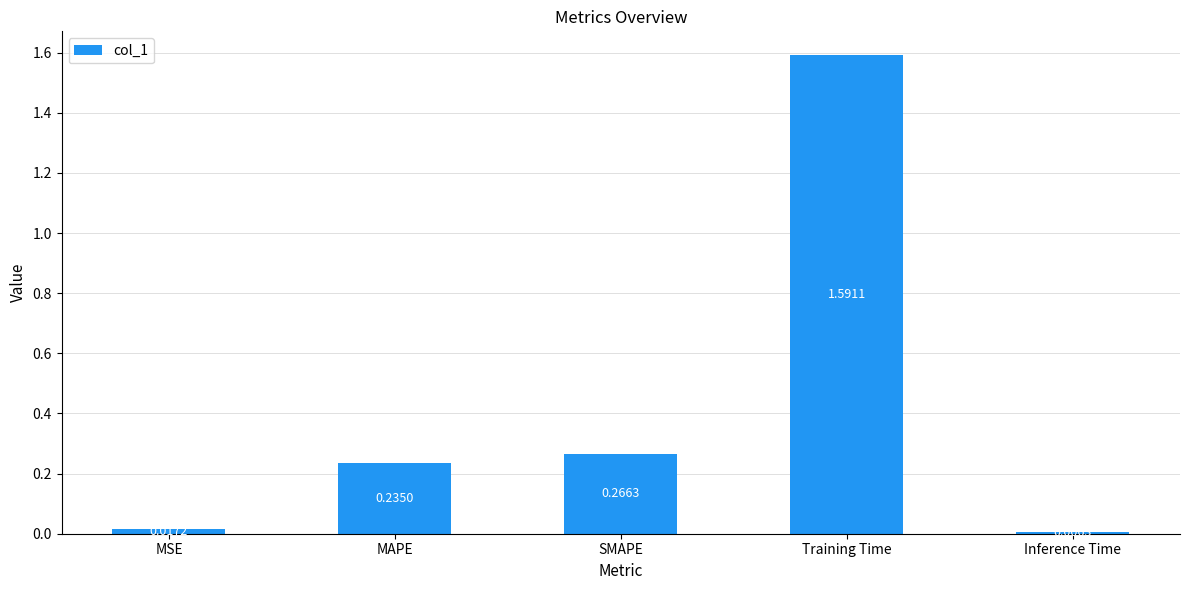

Between MAPE and MSE, which is larger?

MAPE